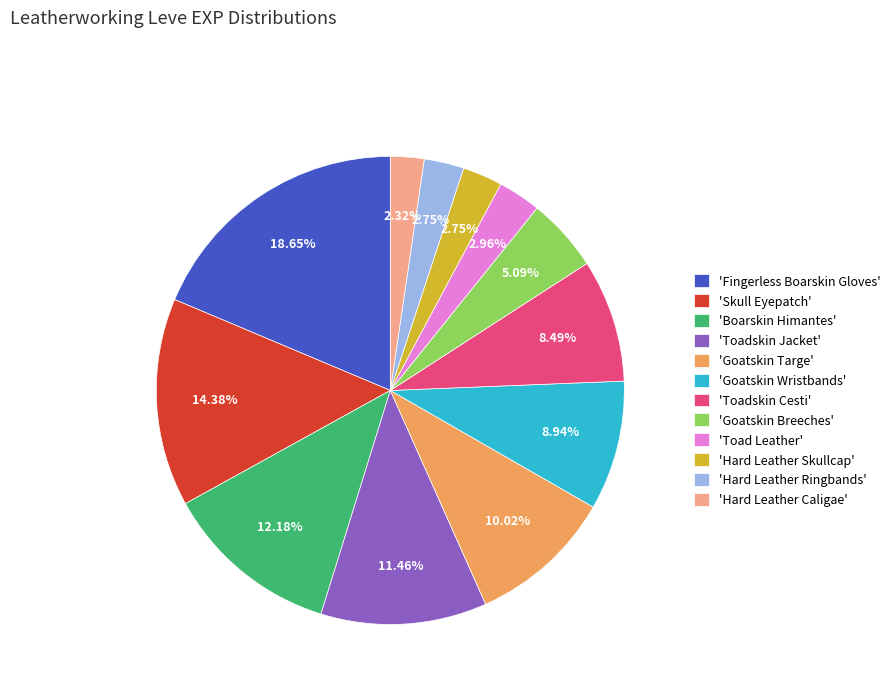

Which slice is the largest?

'Fingerless Boarskin Gloves'